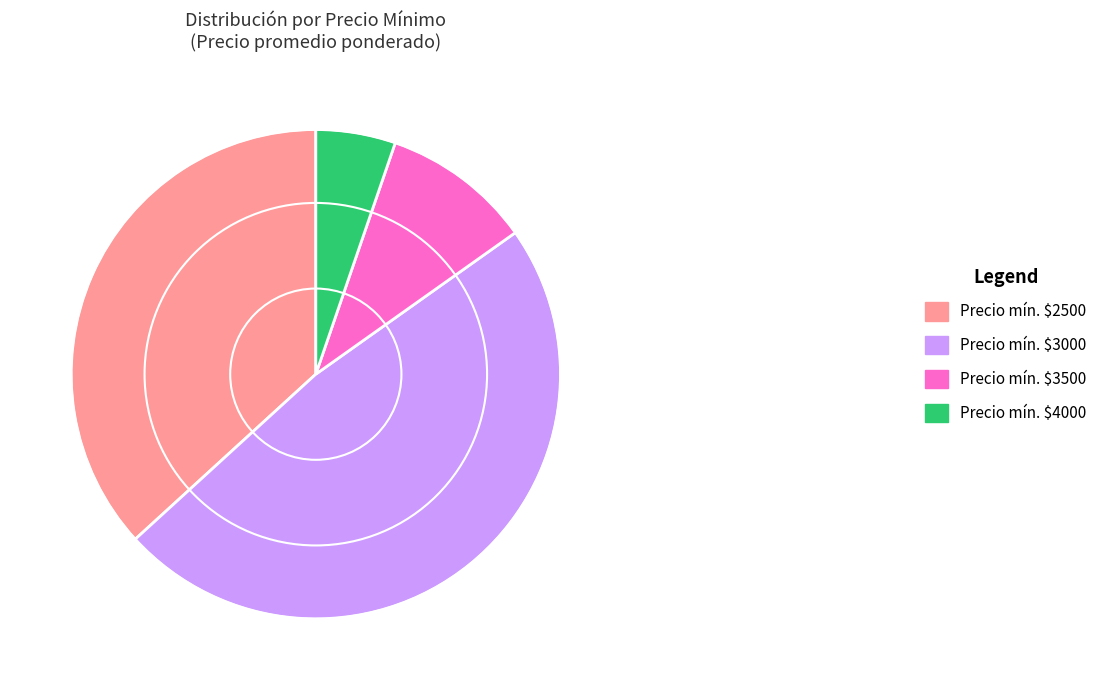

How many slices are in this pie chart?

4